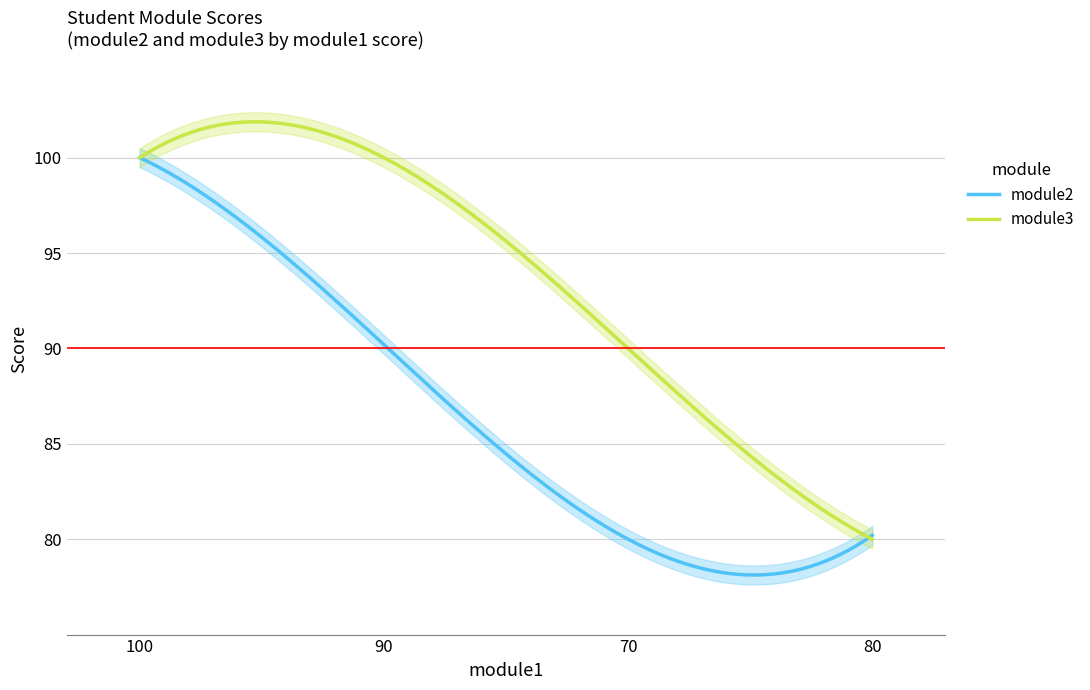

Is the value of module3 at 100 greater than the value of module2 at 90?

Yes